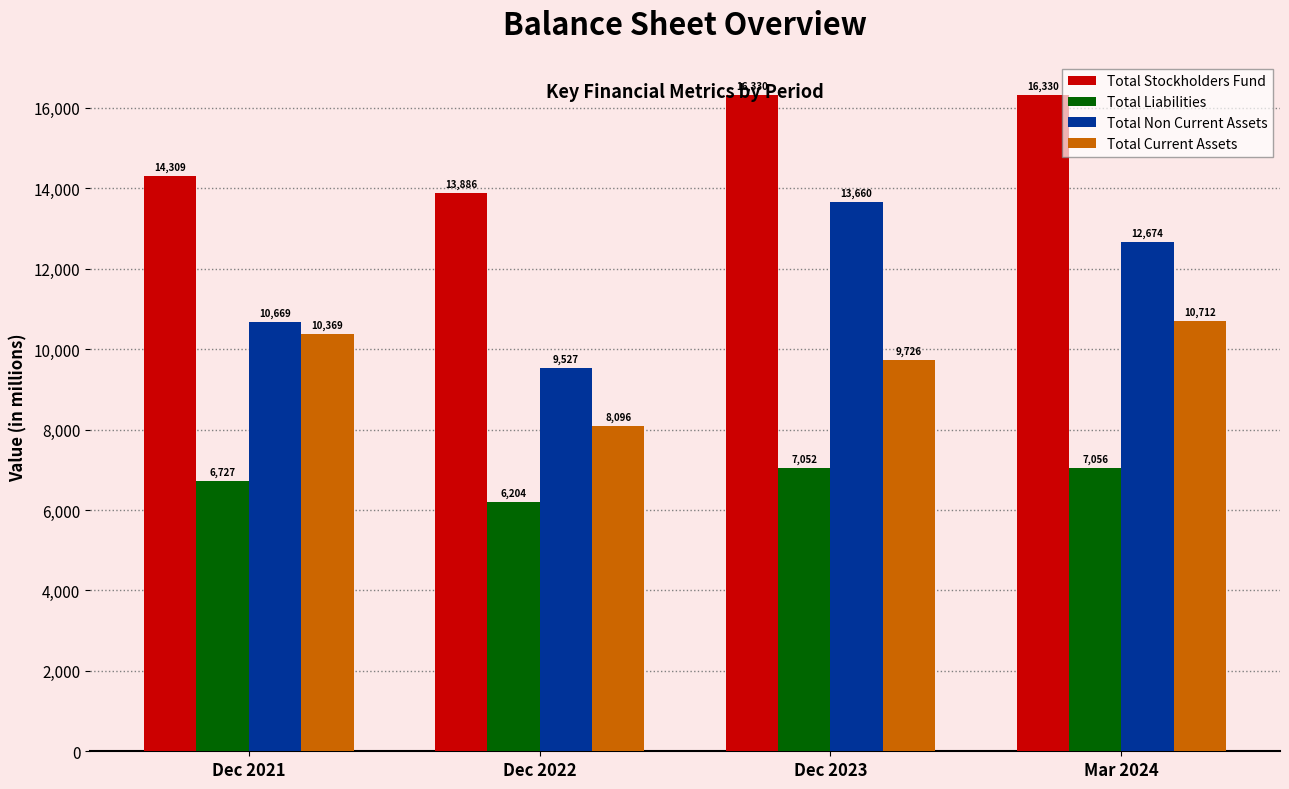

At which label does Total Non Current Assets reach its peak?

Dec 2023